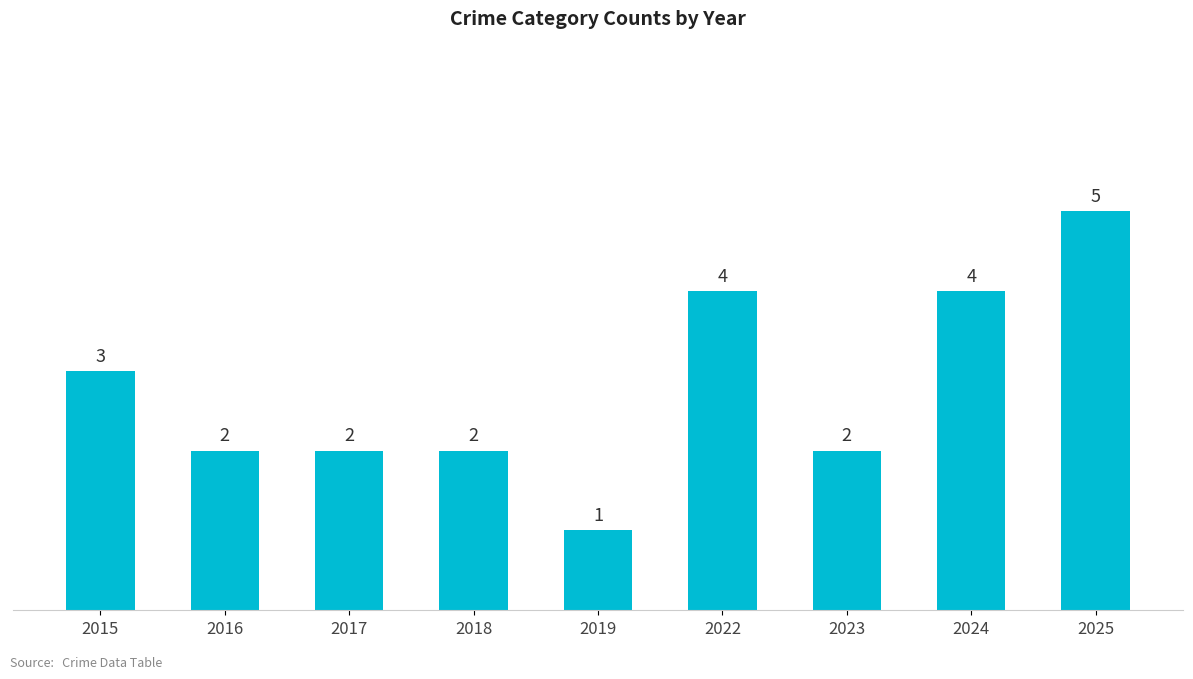

True or false: the data shows 3 at 2015.

True